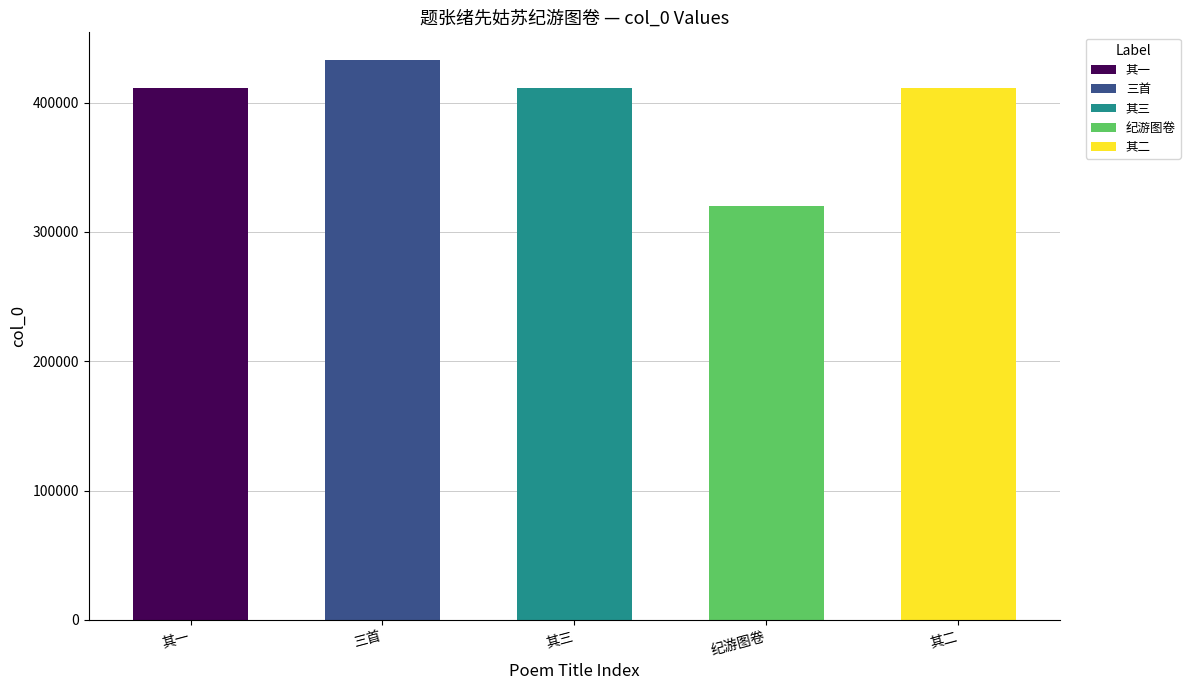

Is it true that the value at 题张绪先姑苏纪游图卷三首 其三 is 170420?

False